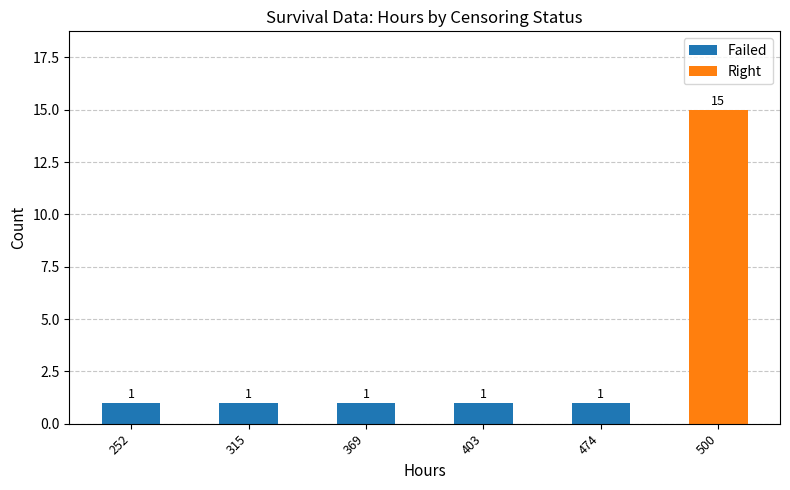

At which label is Failed closest to 0?

500